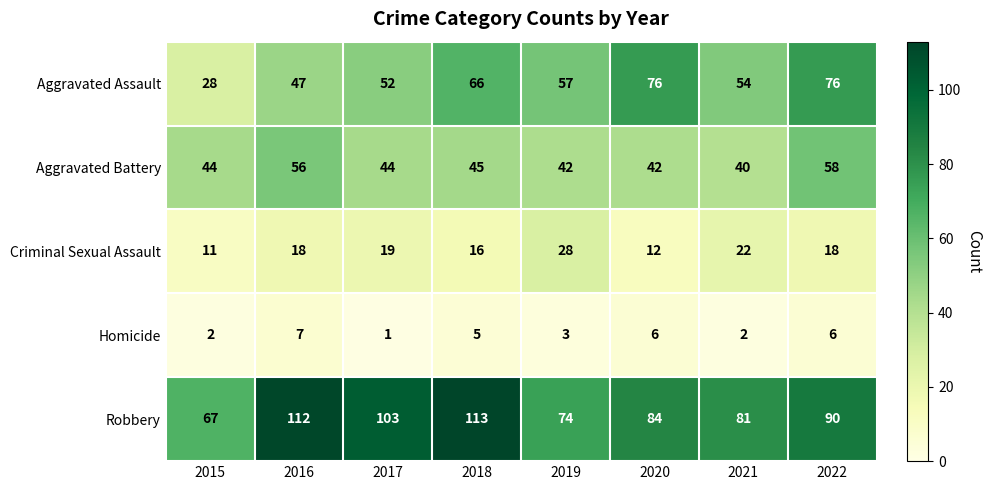

Rank the series by their maximum value, from lowest to highest.

Homicide, Criminal Sexual Assault, Aggravated Battery, Aggravated Assault, Robbery